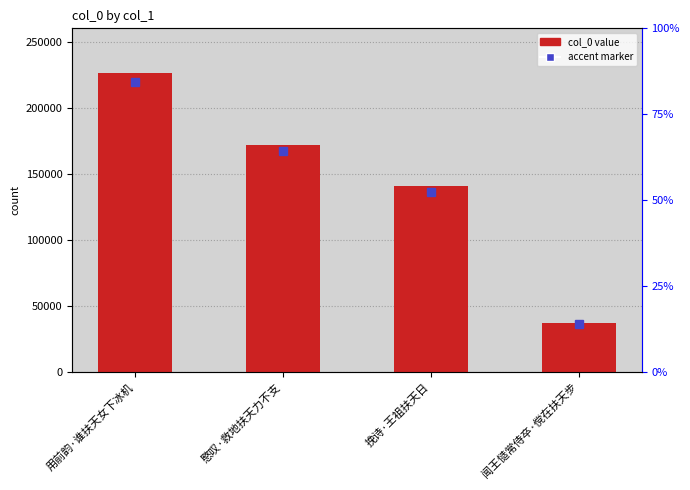

True or false: the data shows 140888 at 挽诗·王祖扶天日.

True